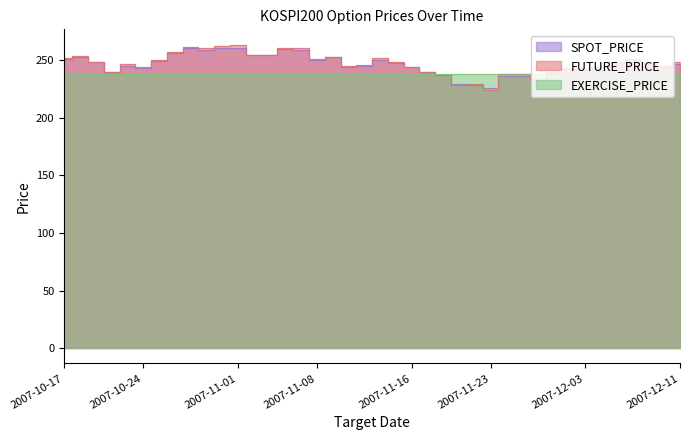

Which category has the highest value across all series?

2007-11-01